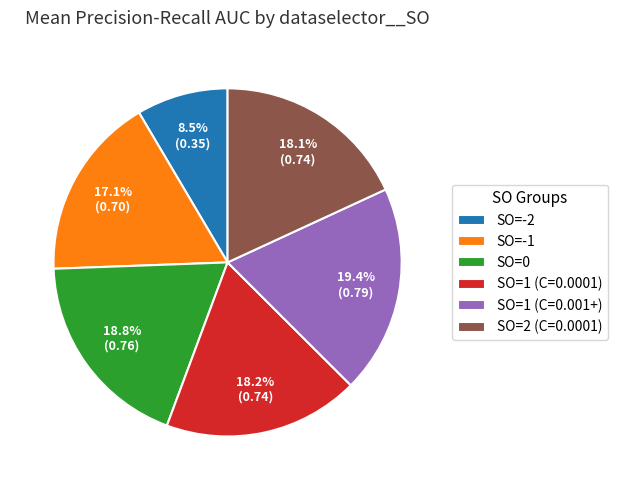

Do SO=0 and SO=2 (C=0.0001) together represent more than half of the pie?

No